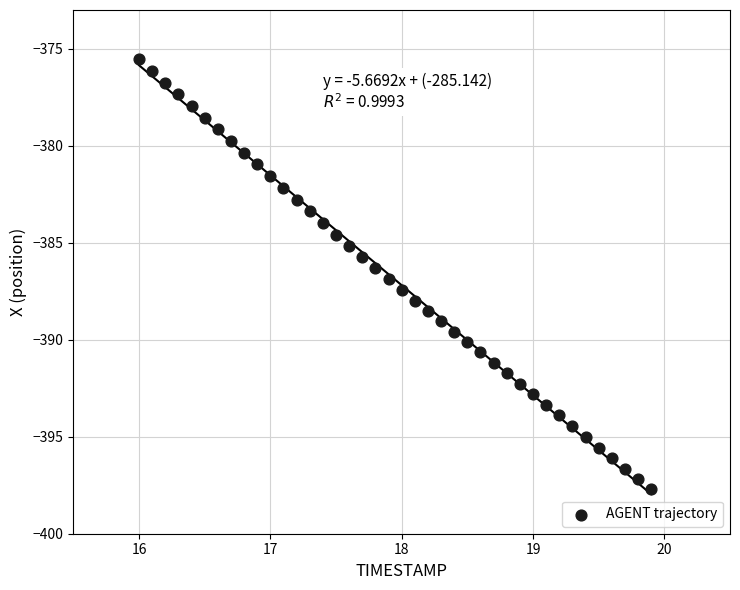

What is the range of Y values (max minus min)?

22.2